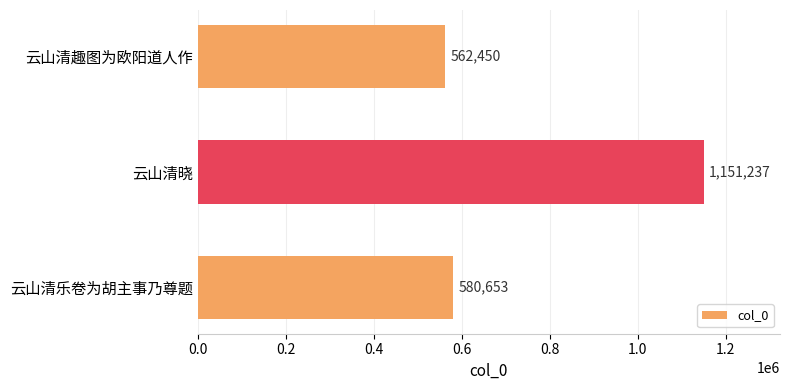

Reading bottom to top, extract all data points from this chart.

云山清乐卷为胡主事乃尊题=580653	云山清晓=1151237	云山清趣图为欧阳道人作=562450